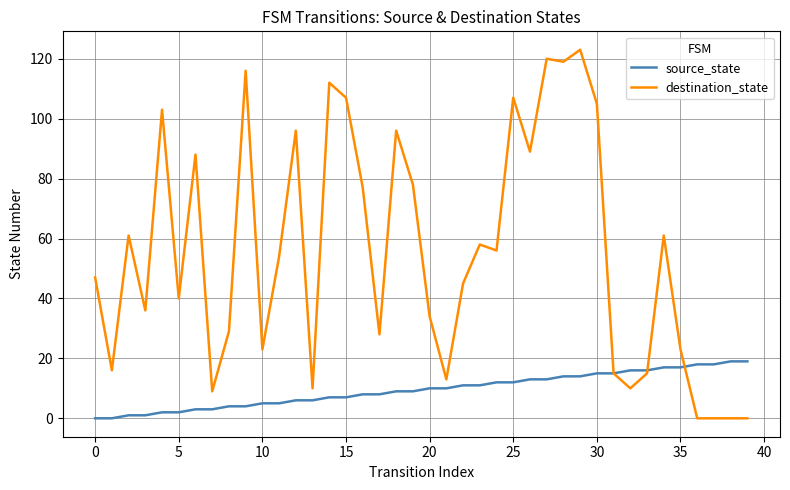

What is the greatest value displayed?

123